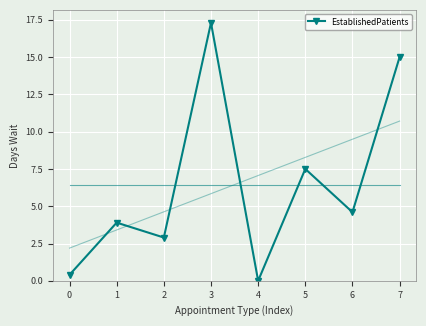

Is this an area chart (filled region under the line)?

No